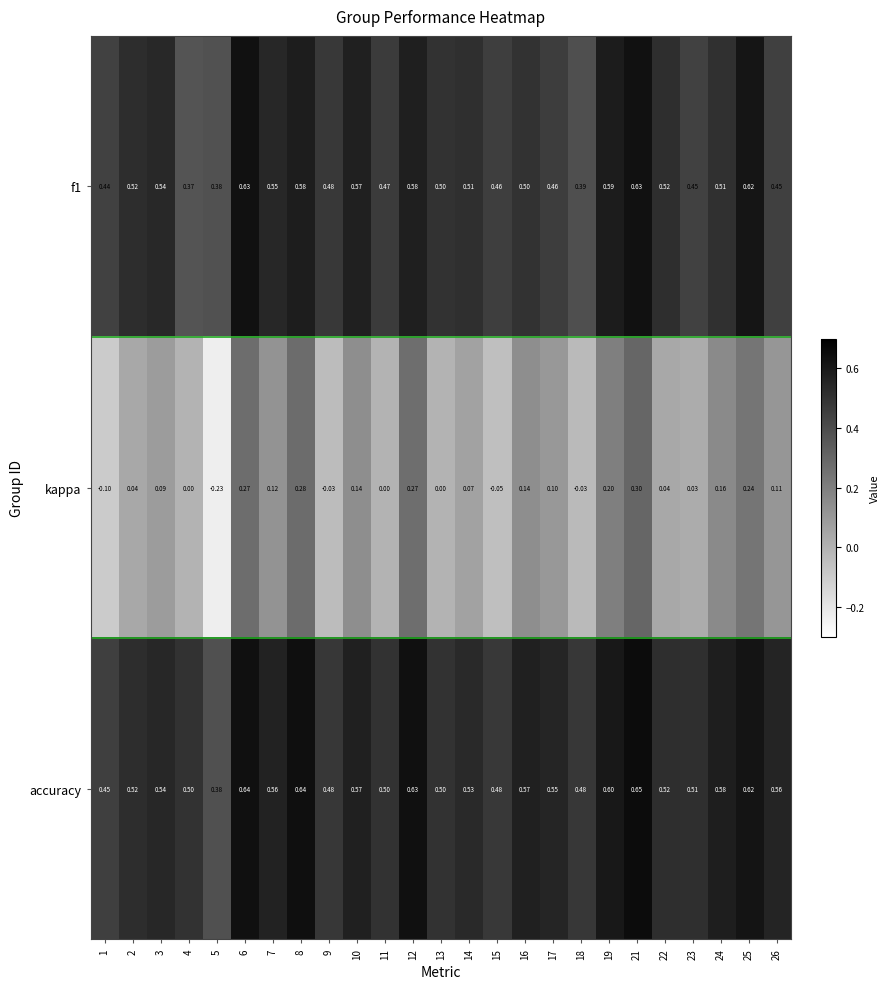

At which category is the sum across all series the highest?

21